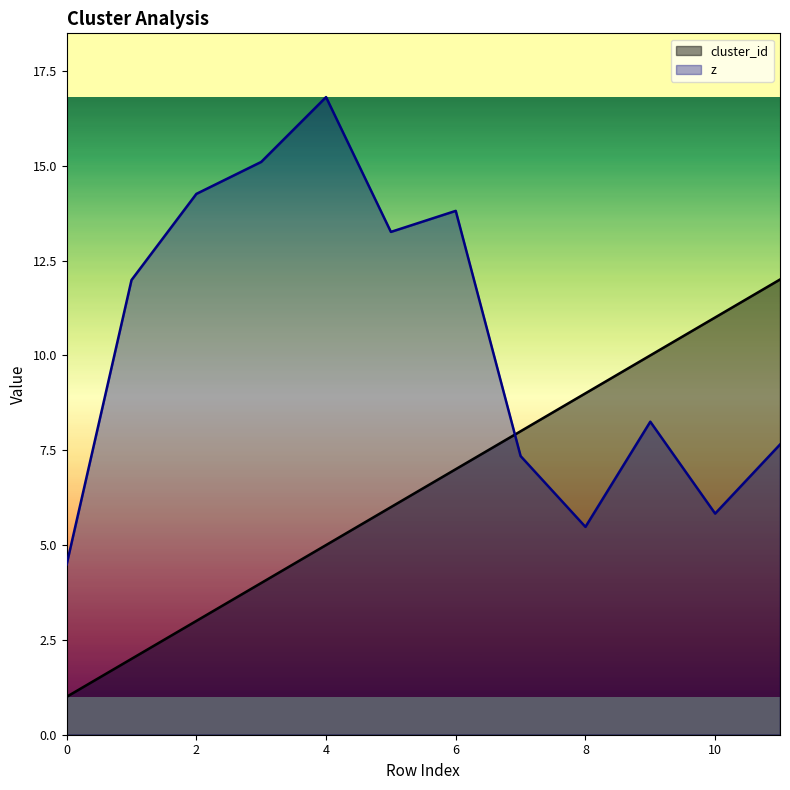

Is the value of z at 10 greater than the value of cluster_id at 1?

Yes